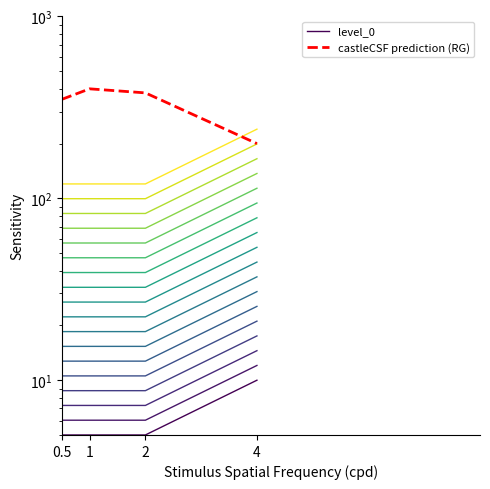

True or false: level_0 has a value of 10.0 at 4.

True